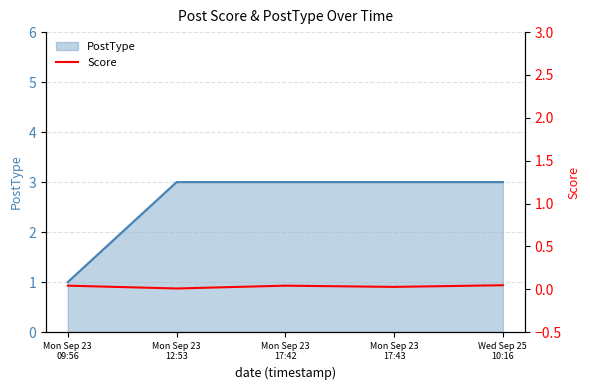

How many points are higher than both their immediate neighbors (excluding endpoints)?

1